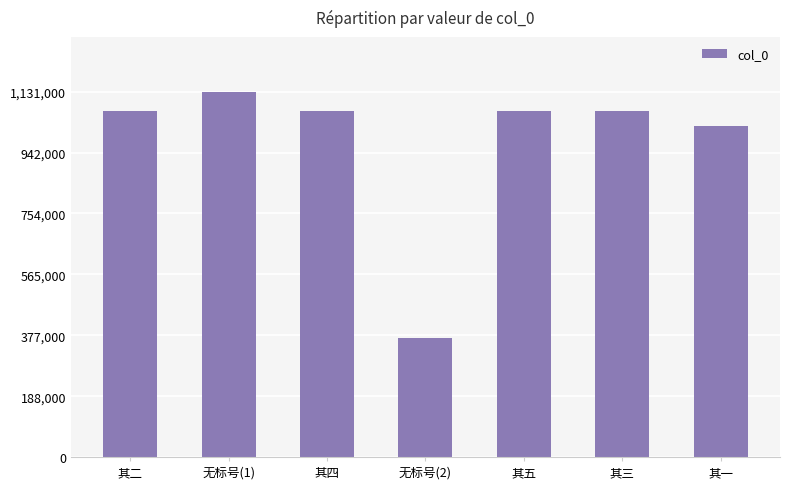

The chart shows a value of 1935842 at 无标号(1). True or false?

False